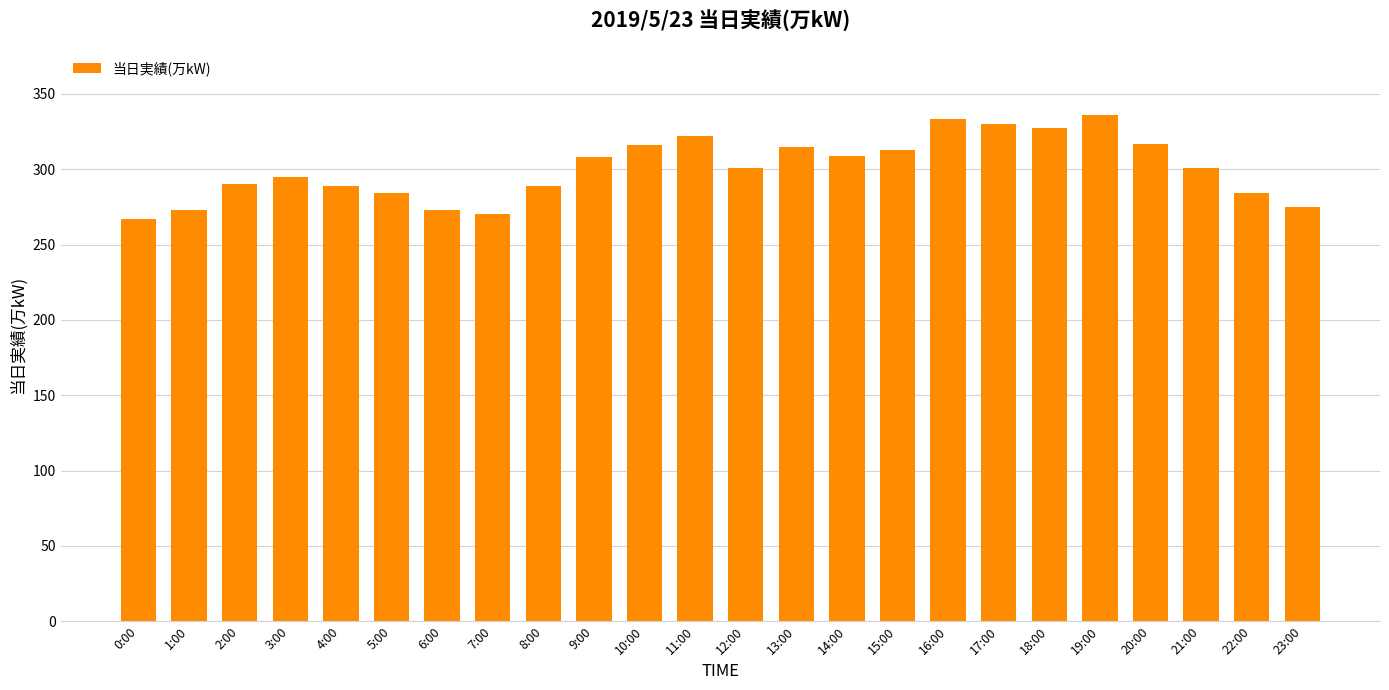

What is the smallest value displayed?

267